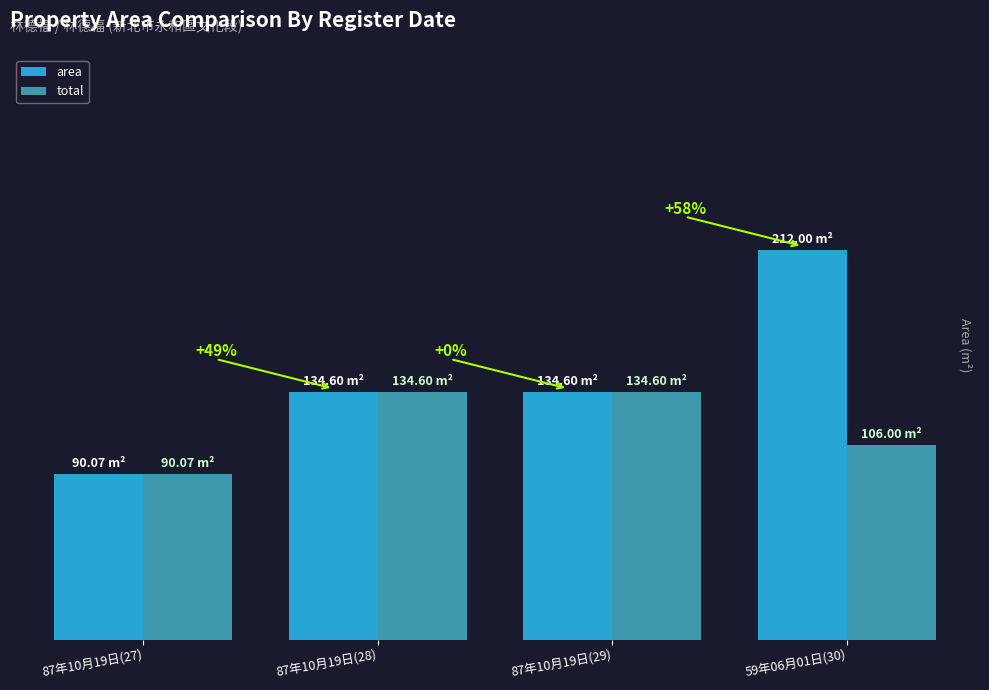

Are the bars horizontal?

No